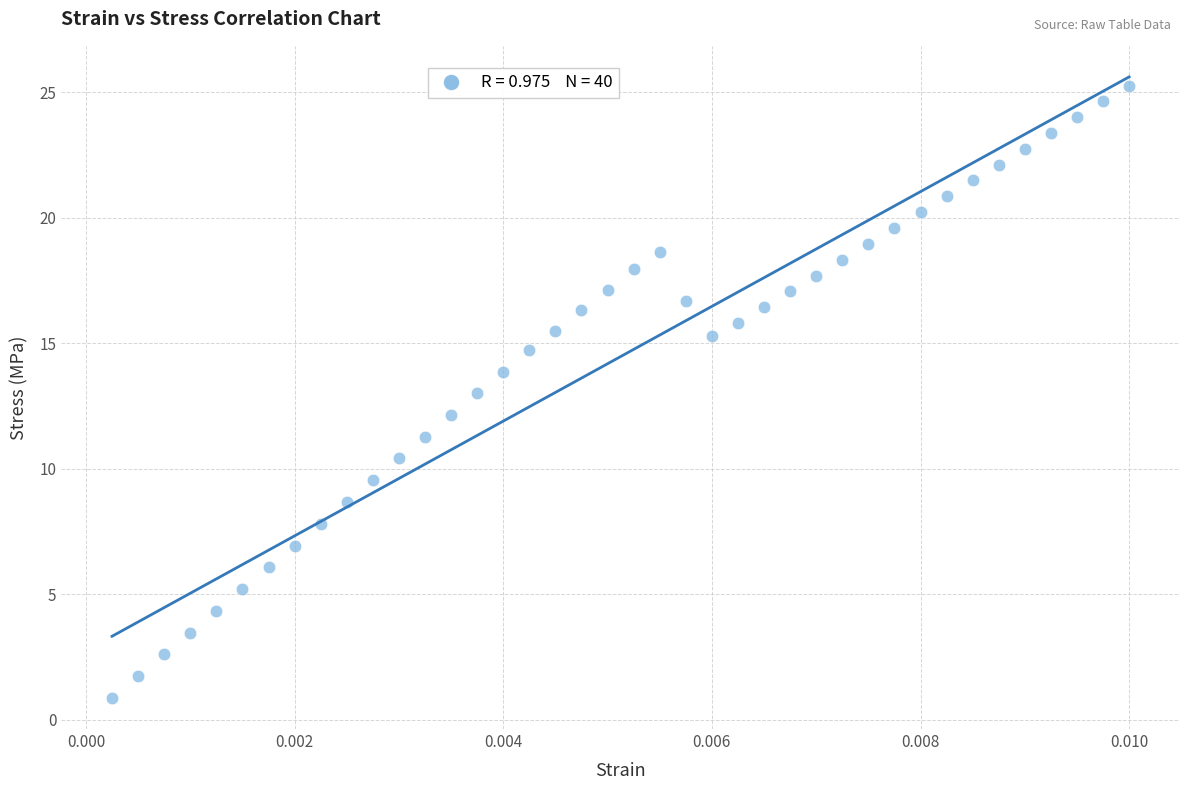

What is the range of Y values (max minus min)?

24.4